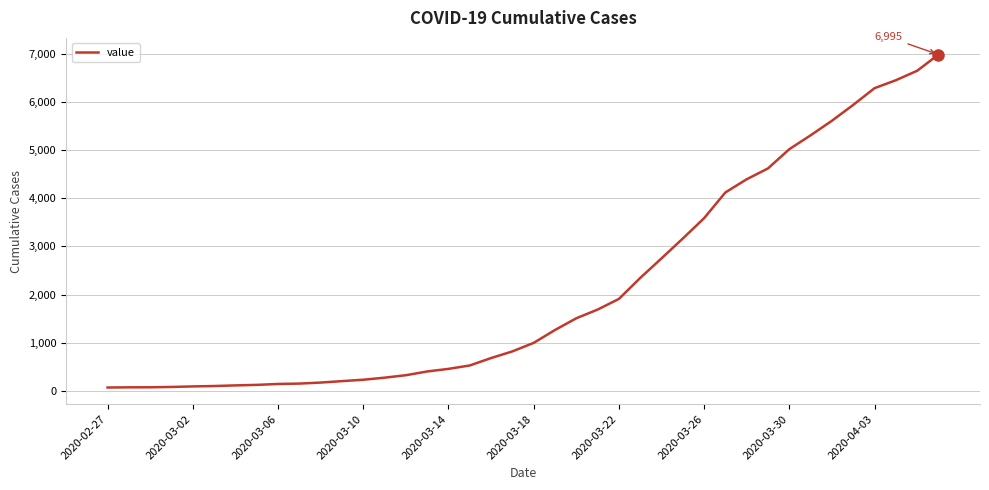

What is the difference between the maximum and minimum values?

6931